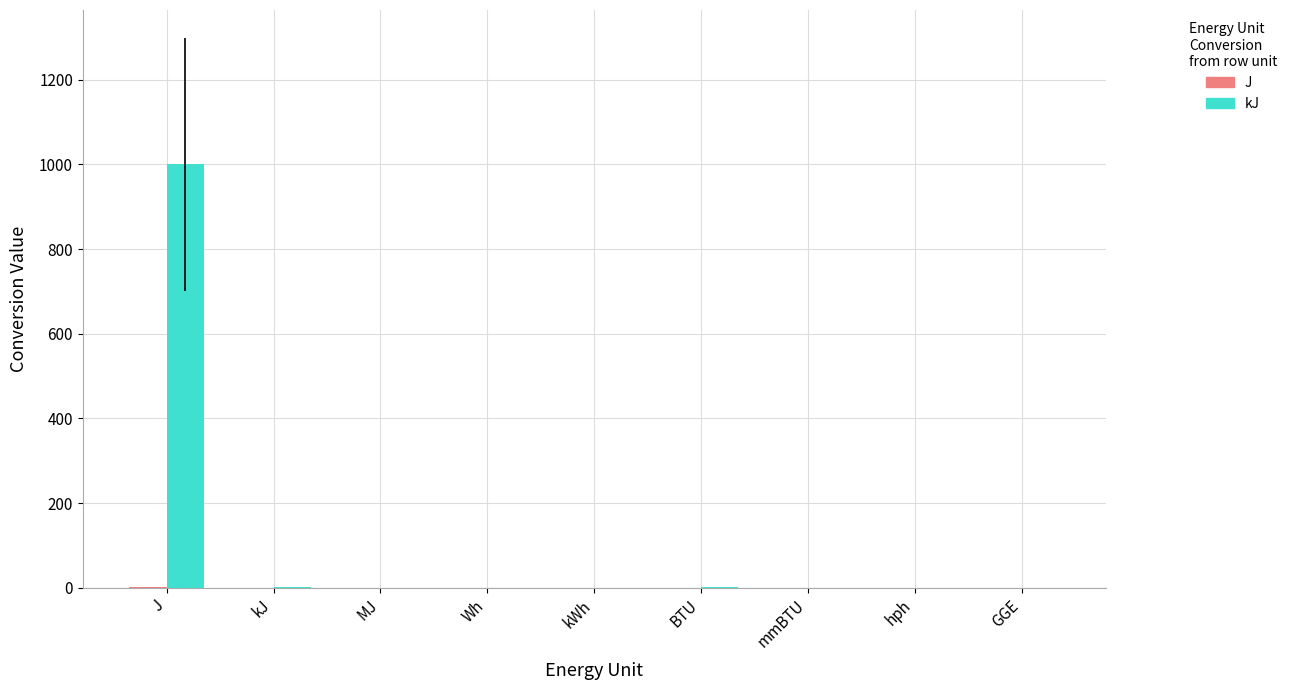

At which label does J reach its peak?

J